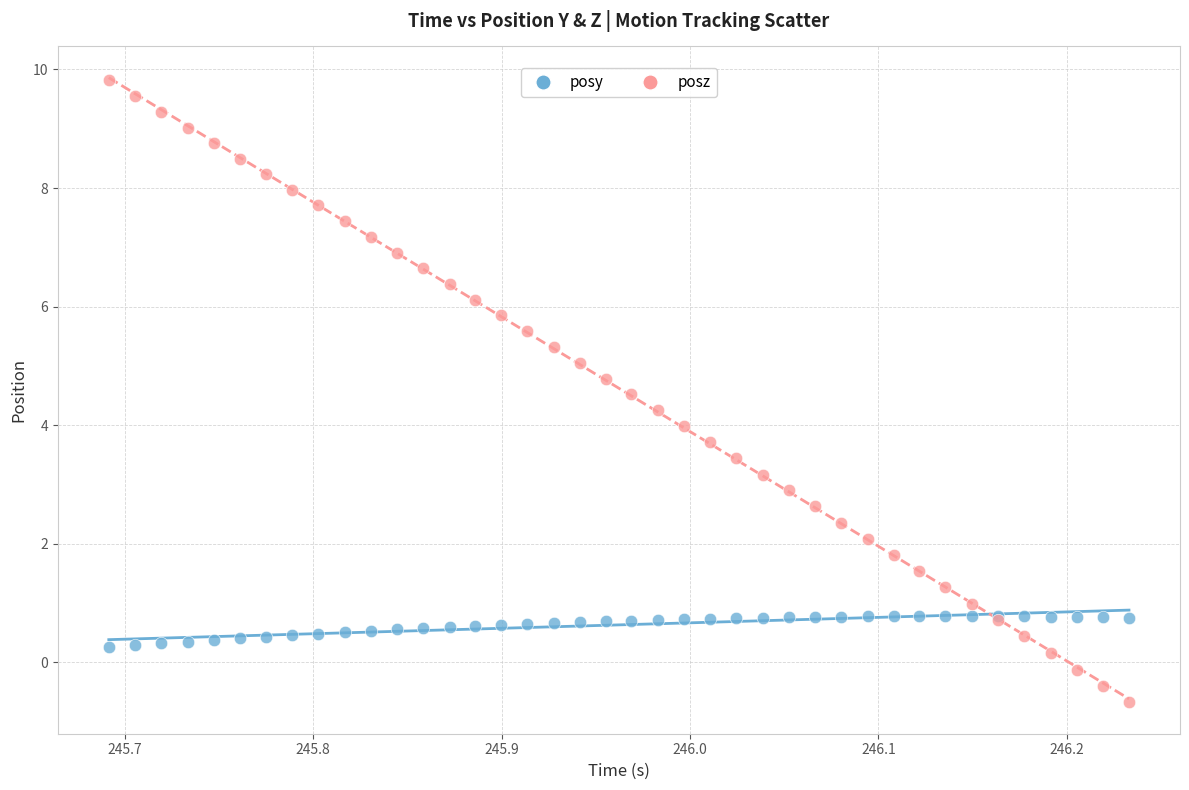

Which series has the largest Y range (max minus min)?

posz